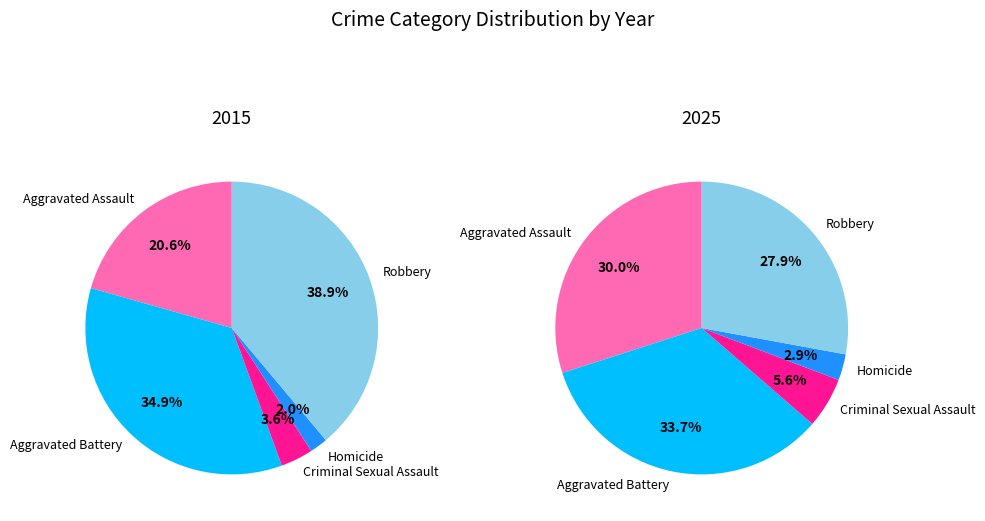

Do Criminal Sexual Assault and Homicide together represent more than half of the pie?

No